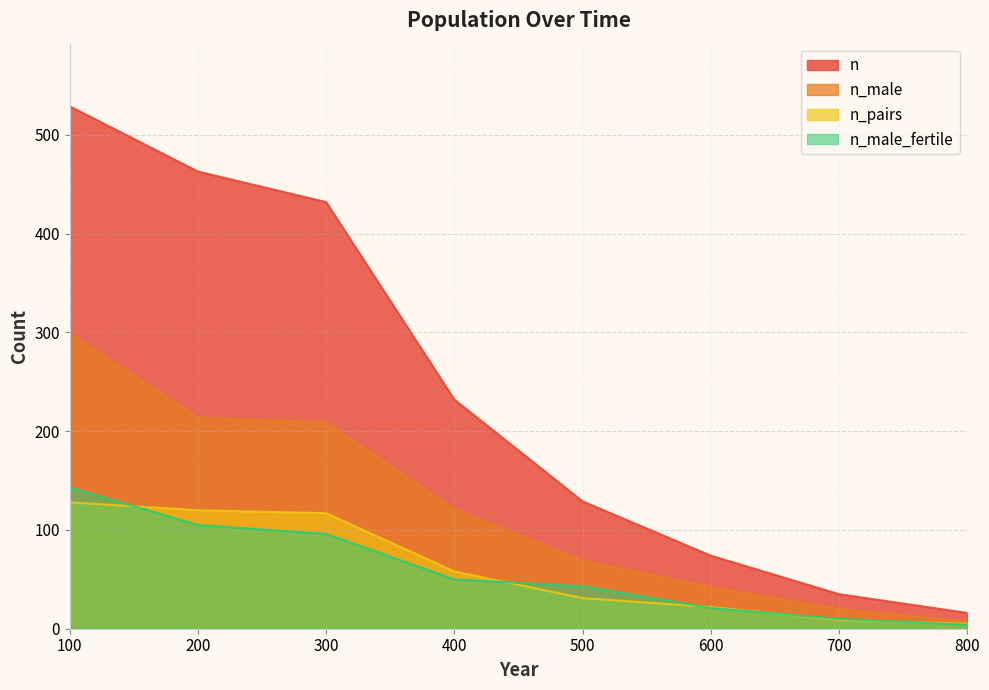

Reading left to right, extract all data points from this chart.

n: 100=529	200=463	300=432	400=232	500=129	600=74	700=35	800=16
n_male: 100=299	200=214	300=209	400=121	500=69	600=42	700=20	800=7
n_male_fertile: 100=143	200=105	300=96	400=50	500=43	600=21	700=10	800=4
n_pairs: 100=128	200=120	300=117	400=58	500=31	600=22	700=9	800=5